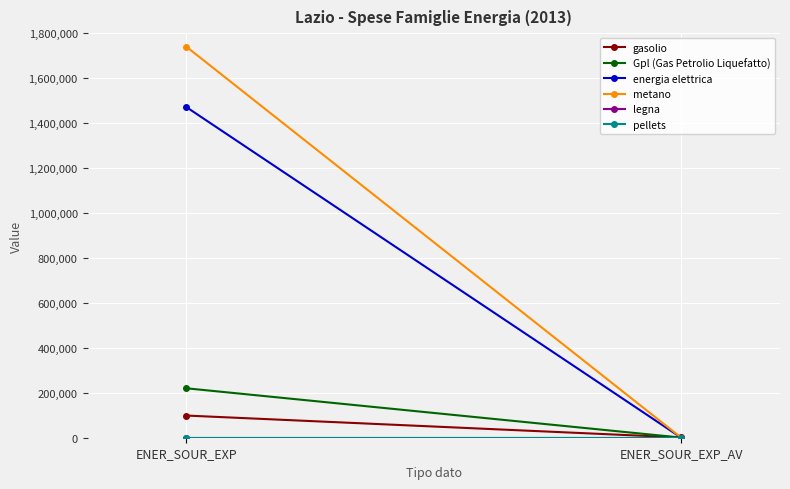

At which category is the sum across all series the highest?

ENER_SOUR_EXP